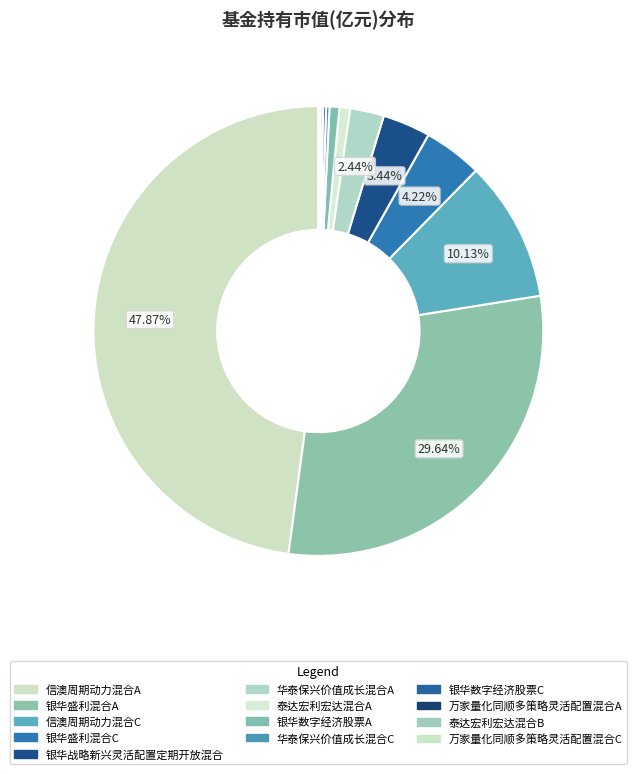

What percentage is NOT represented by 万家量化同顺多策略灵活配置混合A?

99.8%